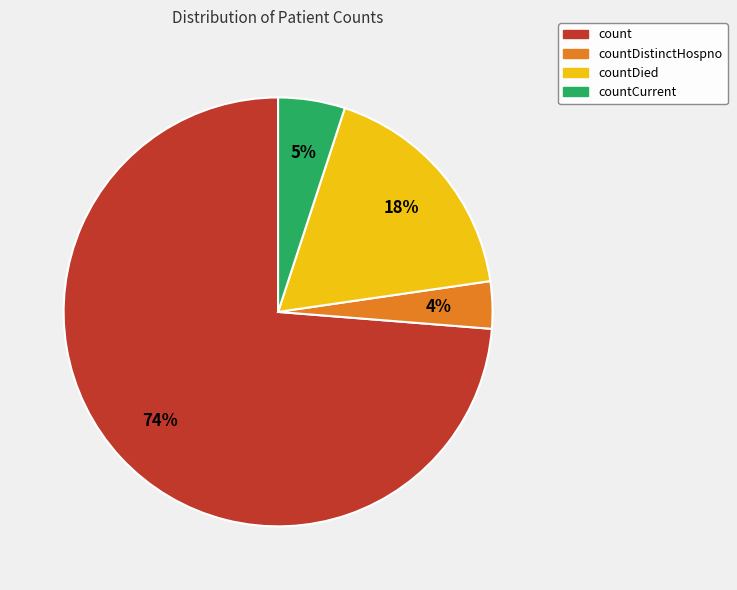

Does any single category account for the majority?

Yes